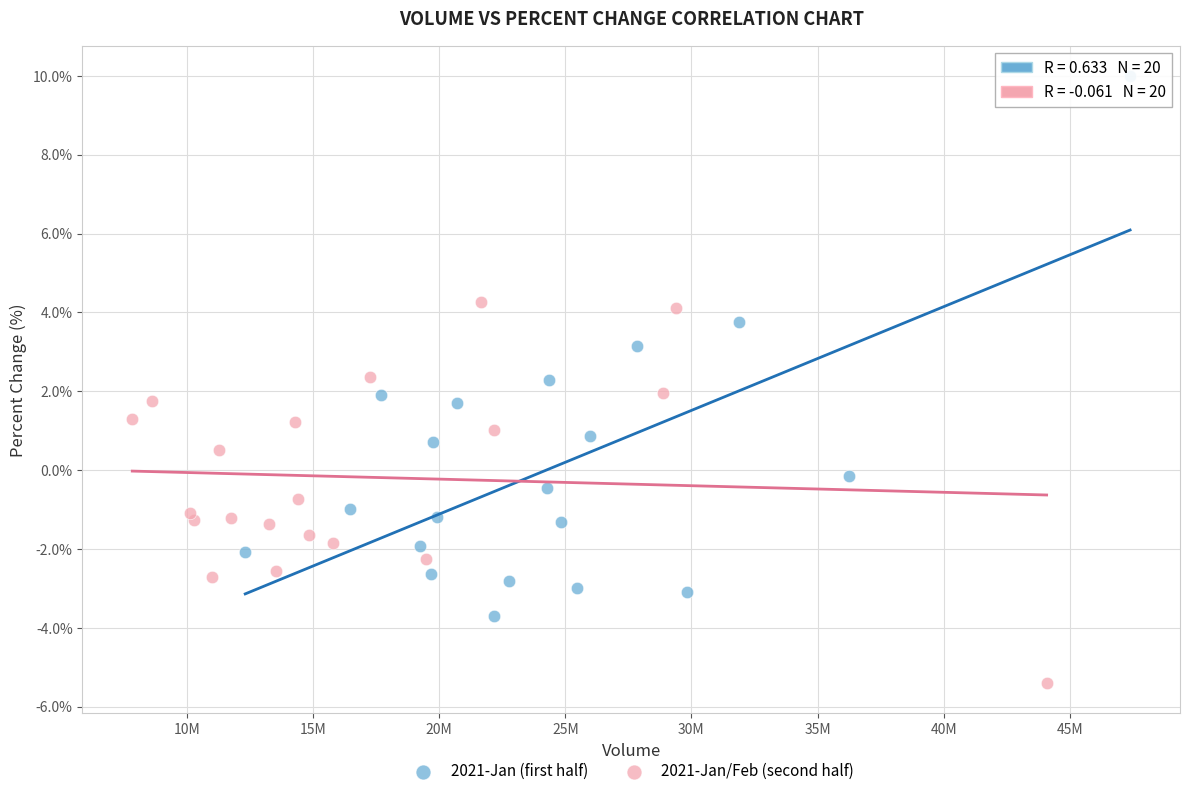

Which series contains the lowest Y value?

2021-Jan/Feb (second half)